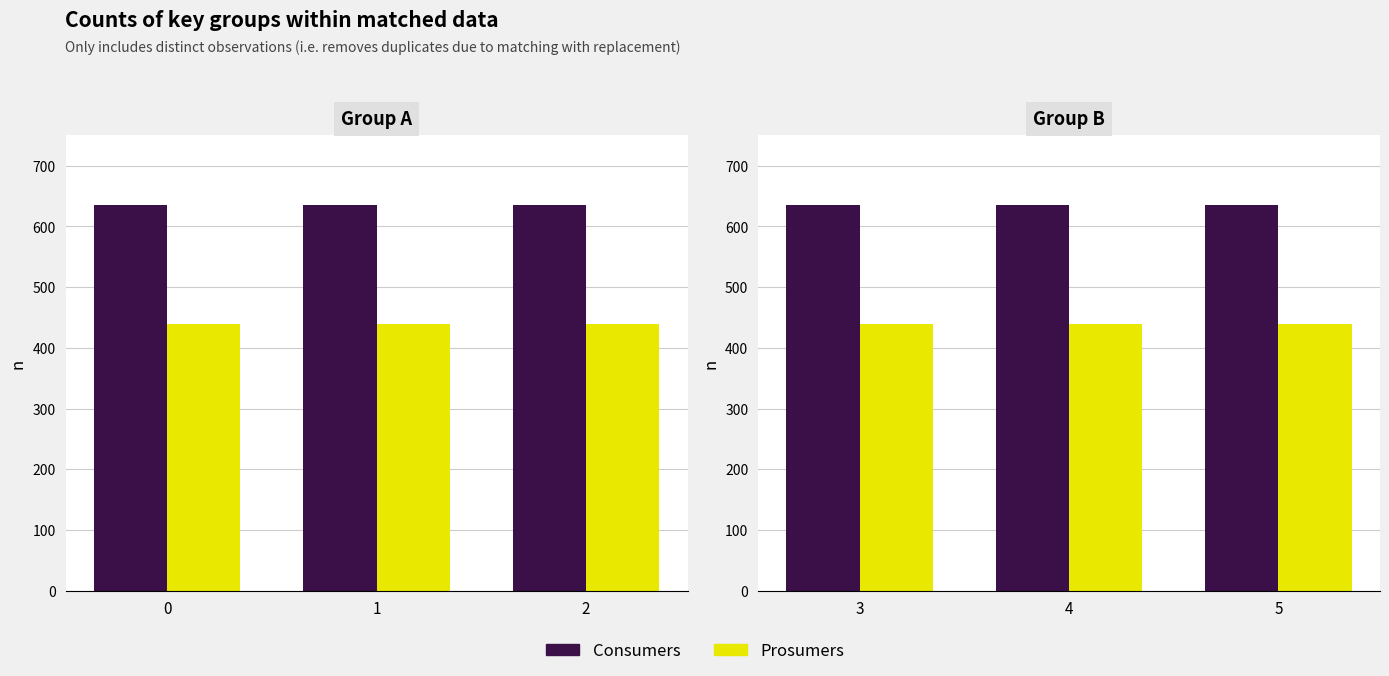

What is the maximum value shown in the chart?

635